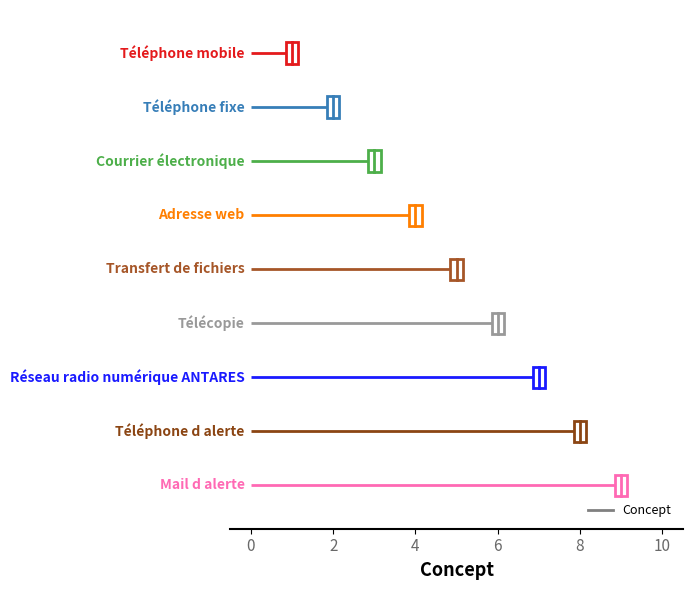

What is the smallest value displayed?

1